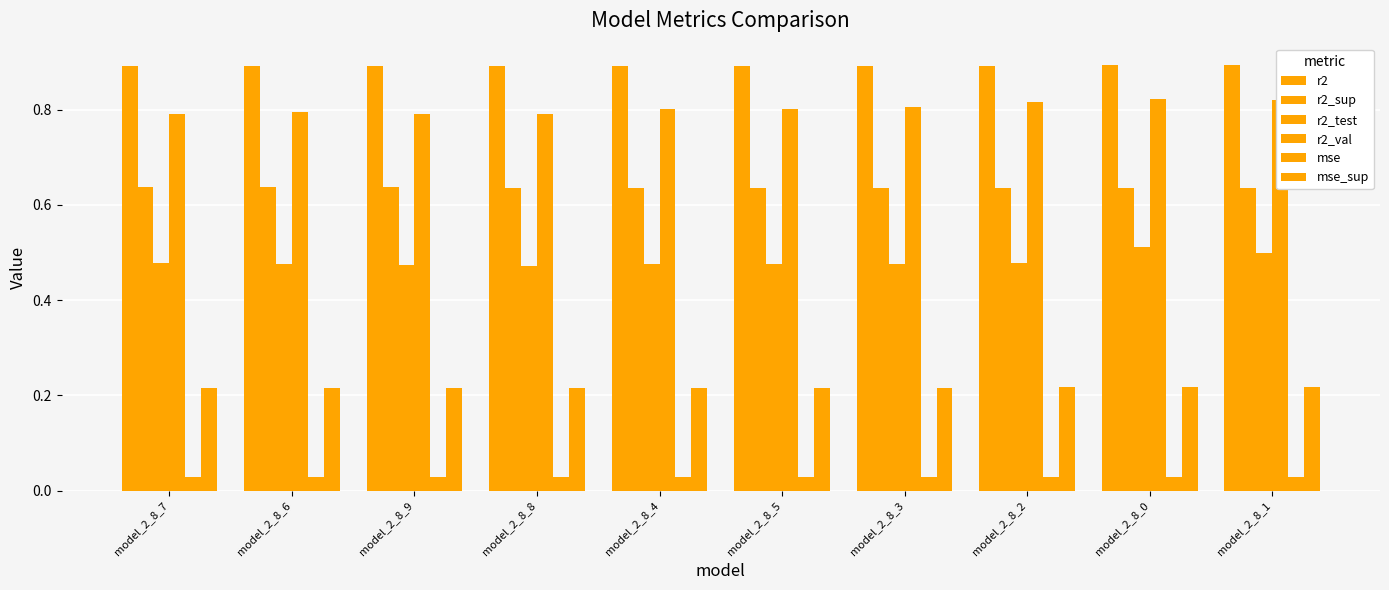

How many groups of bars are there?

10